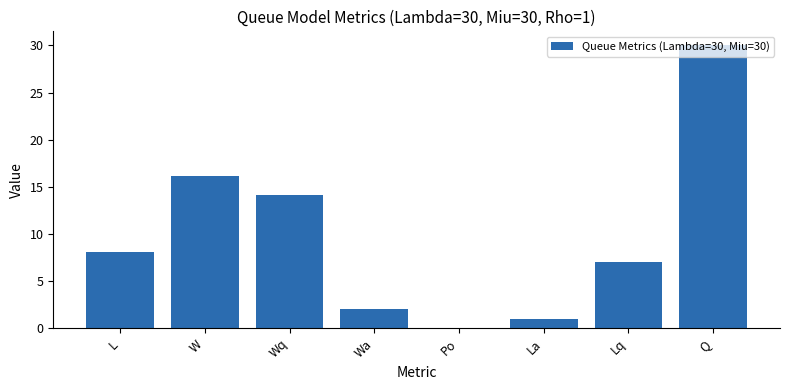

The chart shows a value of 28.1 at W. True or false?

False